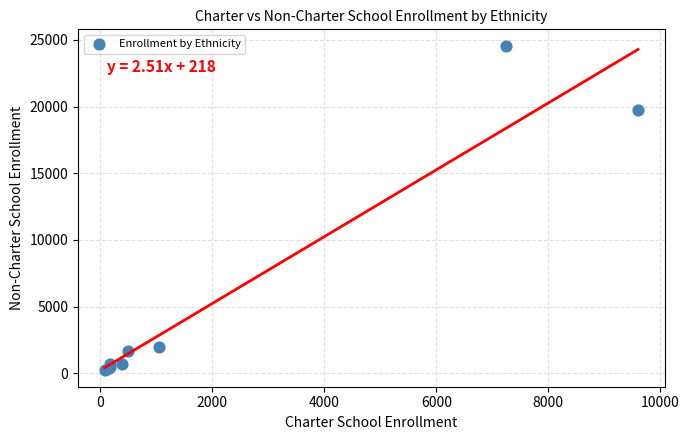

What Y value in the scatter plot is closest to 12393?

19710